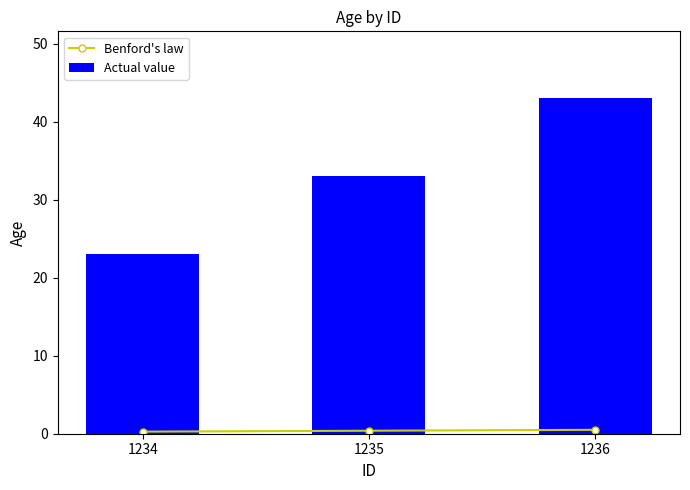

Is the value of Benford's law at 1235 greater than the value of Actual value at 1234?

No